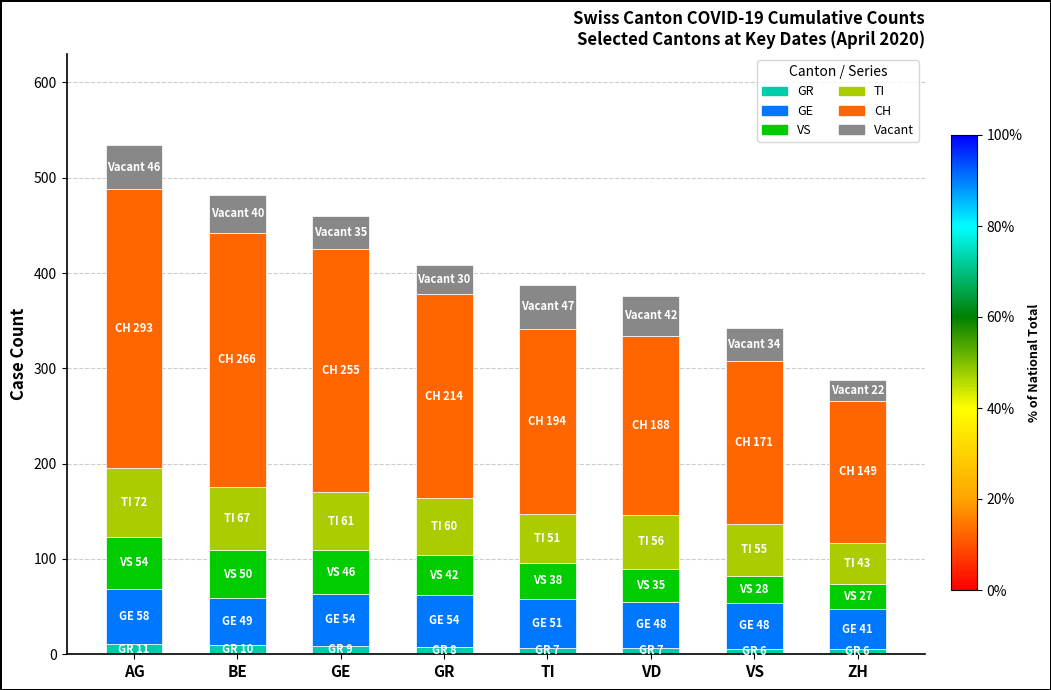

What is the label of the 2nd bar from the right?

VS